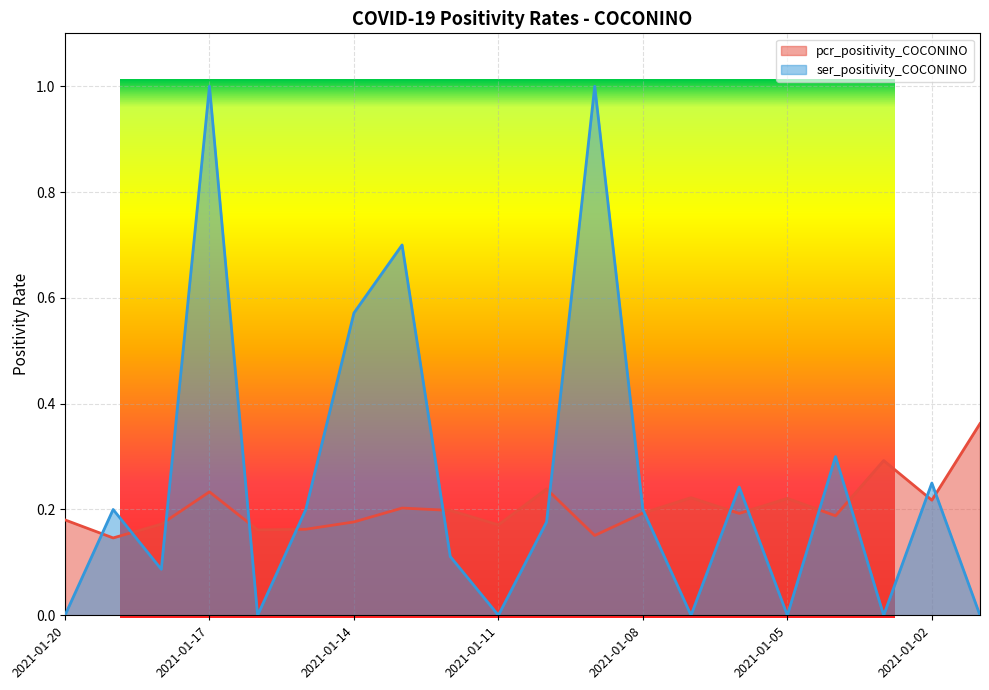

True or false: ser_positivity_COCONINO and pcr_positivity_COCONINO cross at least once.

True